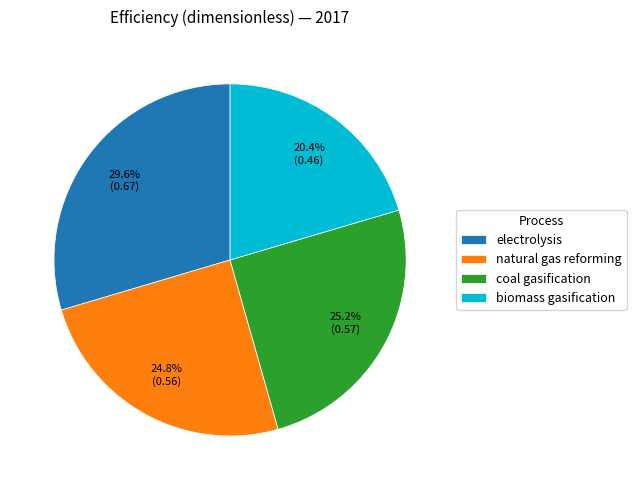

Which category has the biggest portion of the pie?

electrolysis